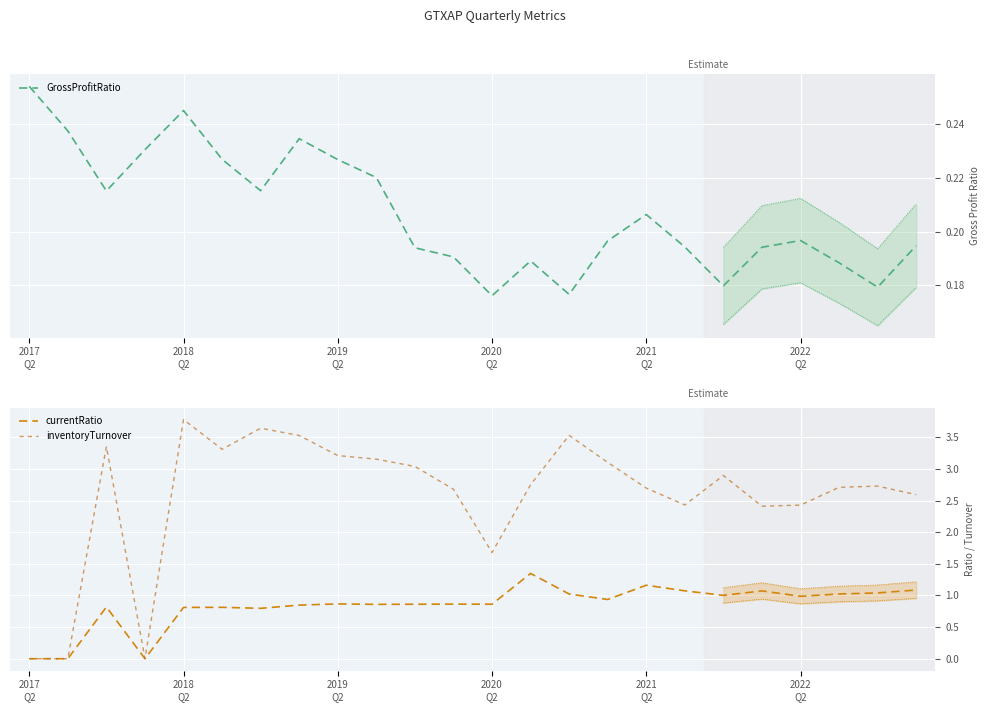

What is the total value across all series at 18?

4.1